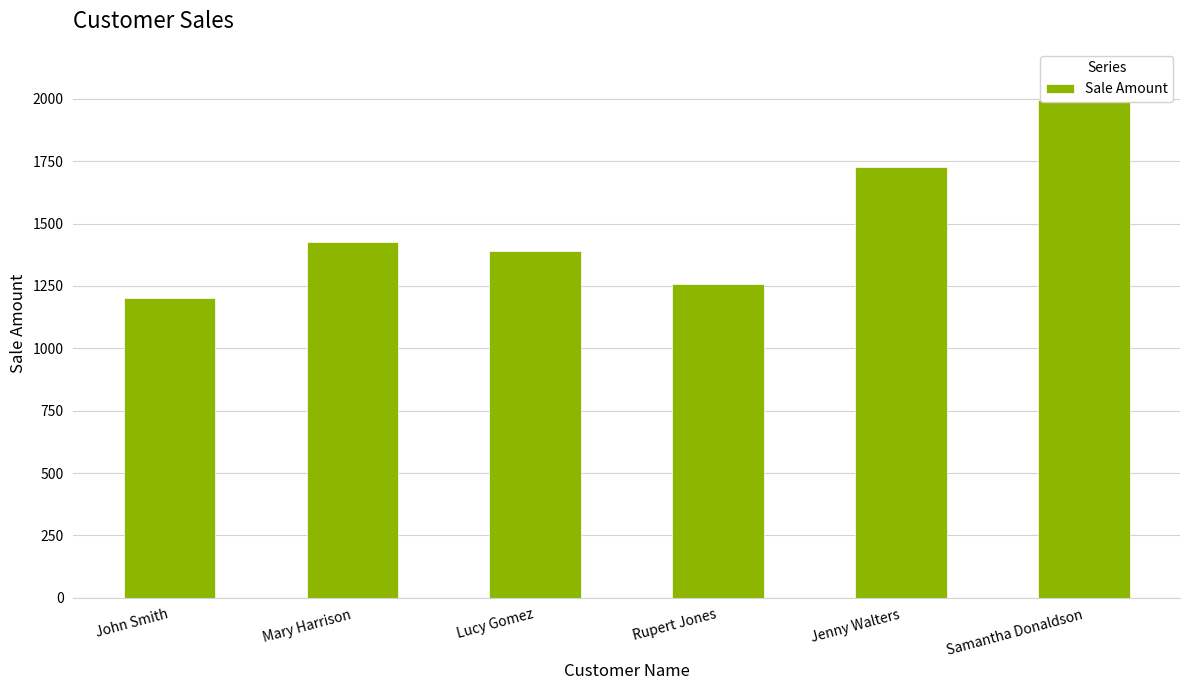

What is the difference between the second highest and minimum values?

525